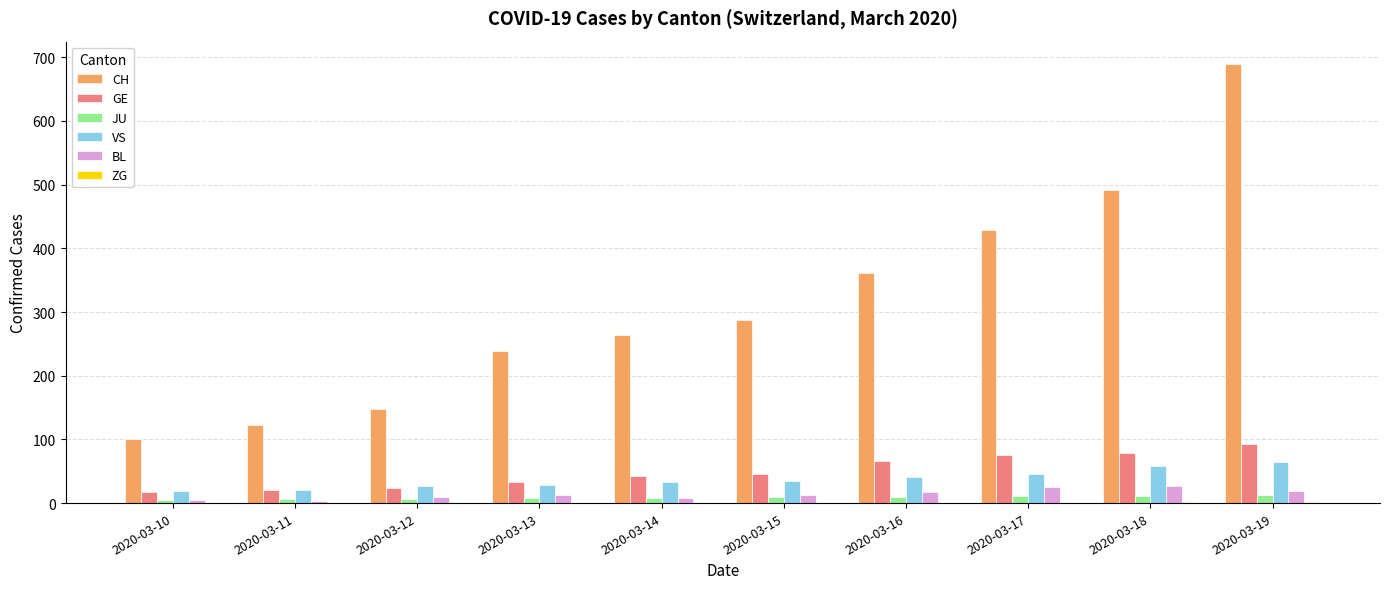

The value of VS at 2020-03-18 is 58. True or false?

True